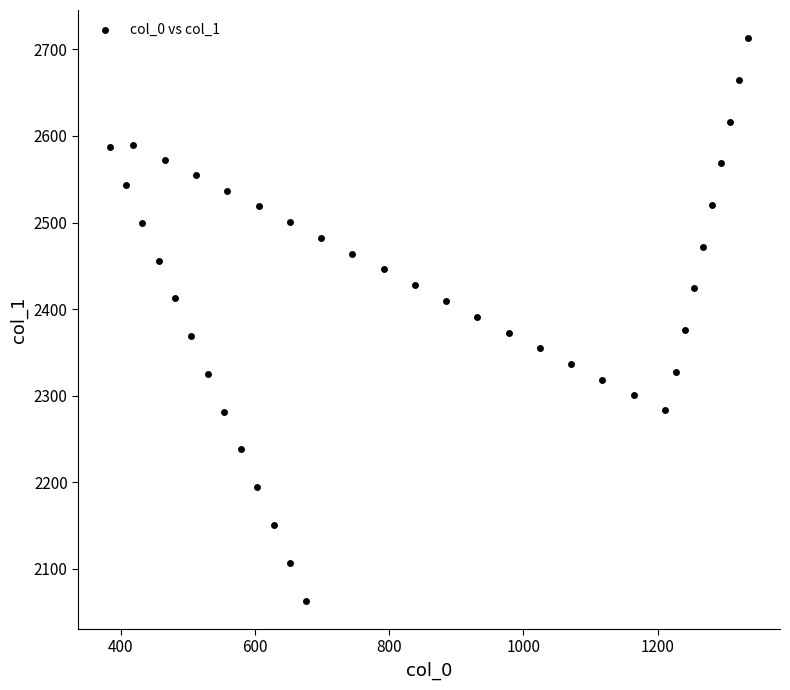

What is the range of Y values (max minus min)?

649.6